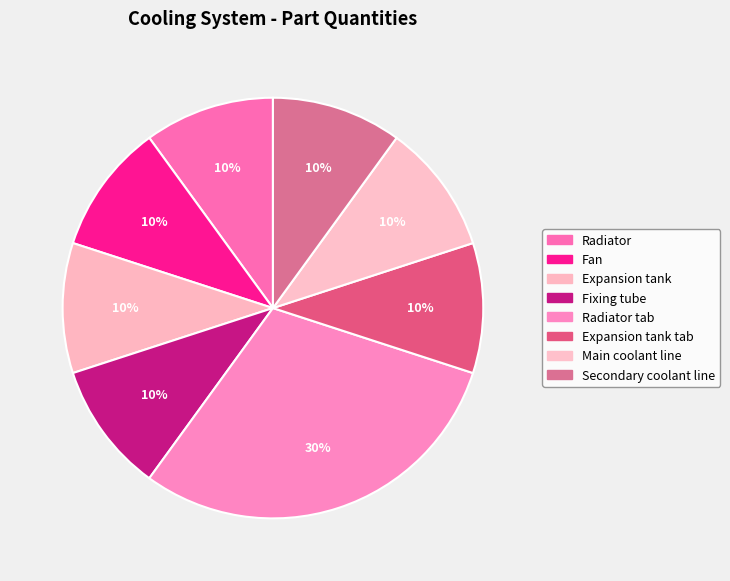

Is there any slice that represents more than half of the pie?

No